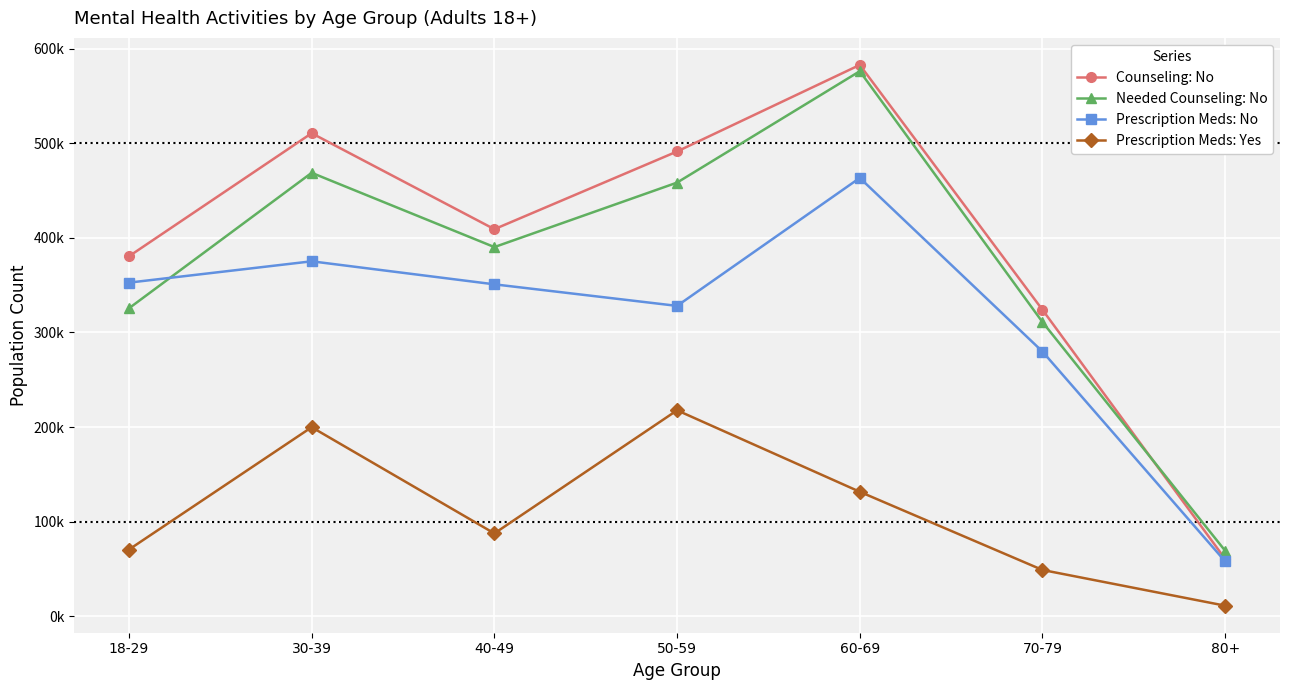

Is this an area chart (filled region under the line)?

No